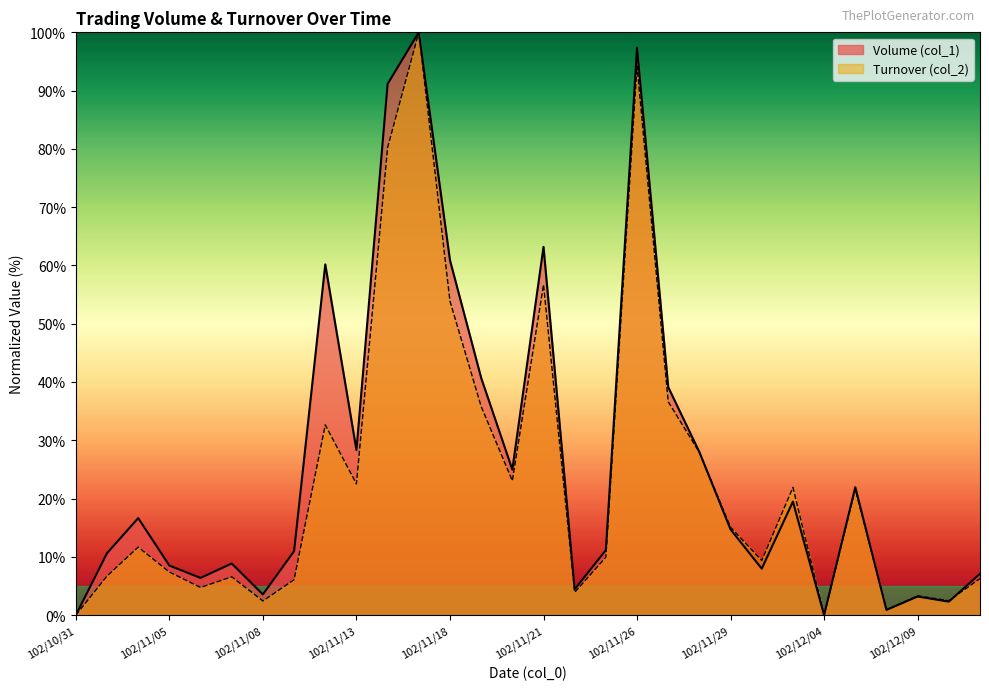

How many values in Turnover (col_2) are above zero?

28